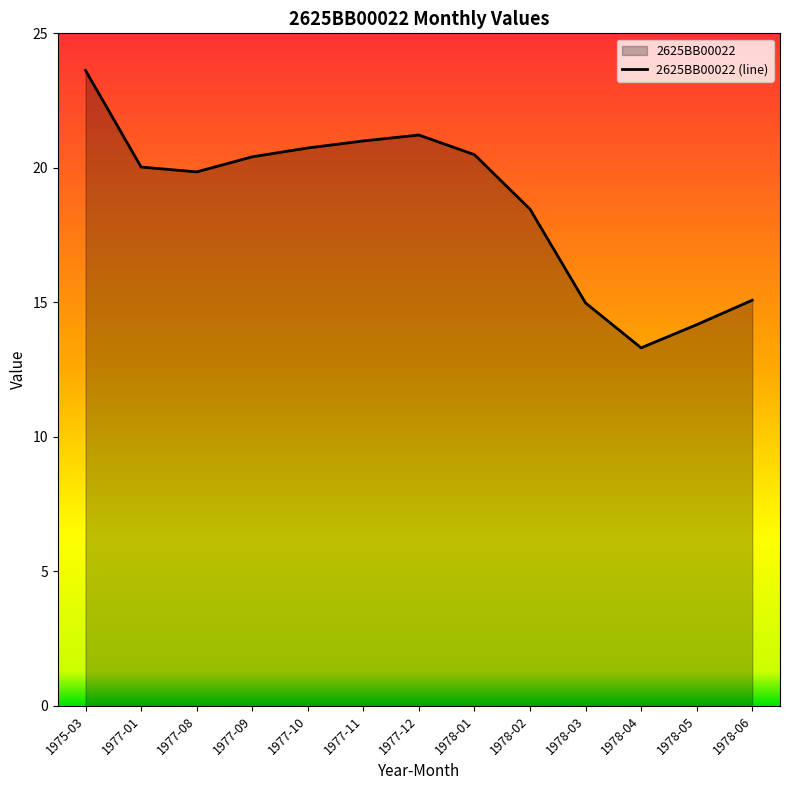

Where is the first local maximum?

1977-12